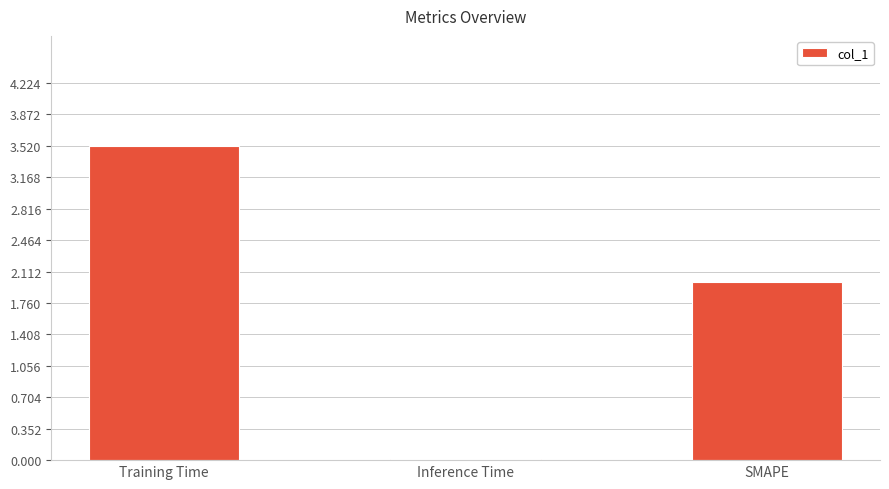

What is the maximum value shown in the chart?

3.5